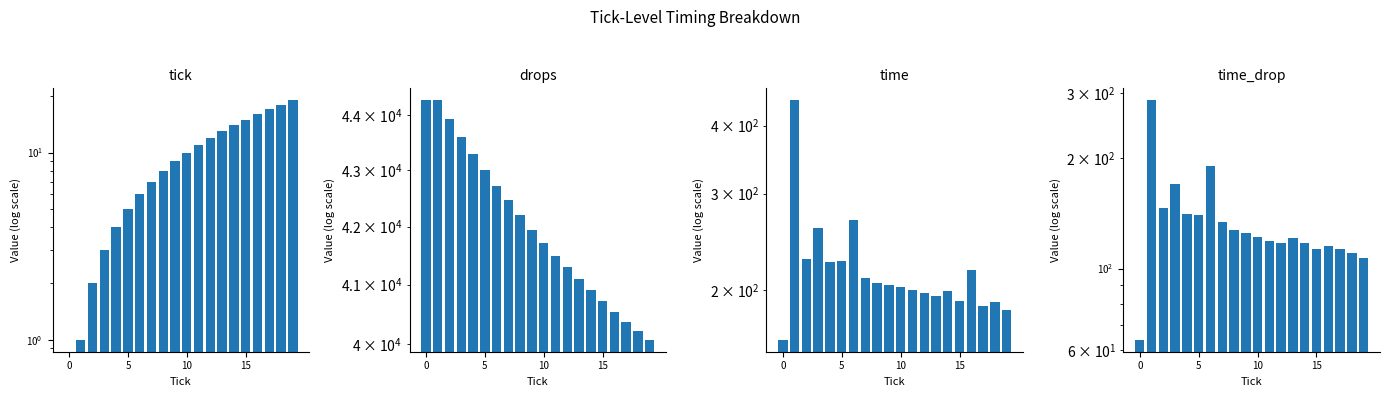

Between 10 and 16, which series saw the biggest shift?

drops